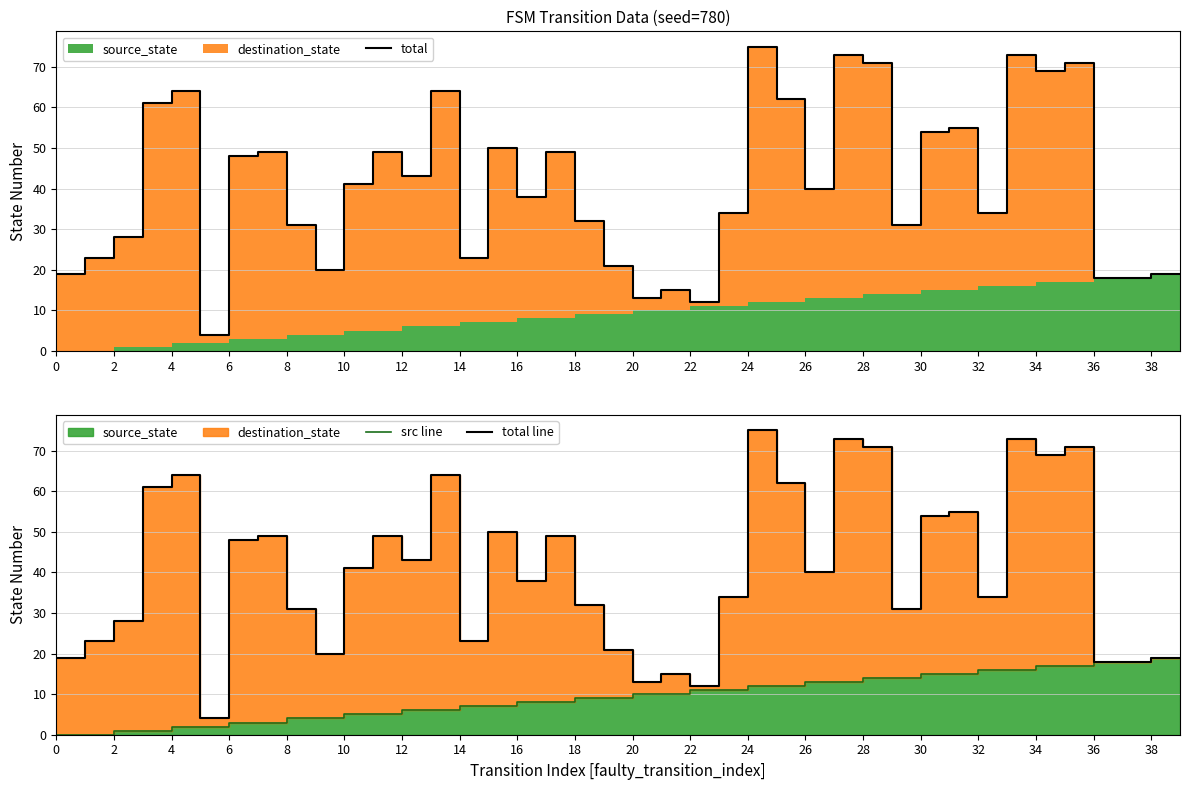

True or false: src line and total line intersect in this chart.

False